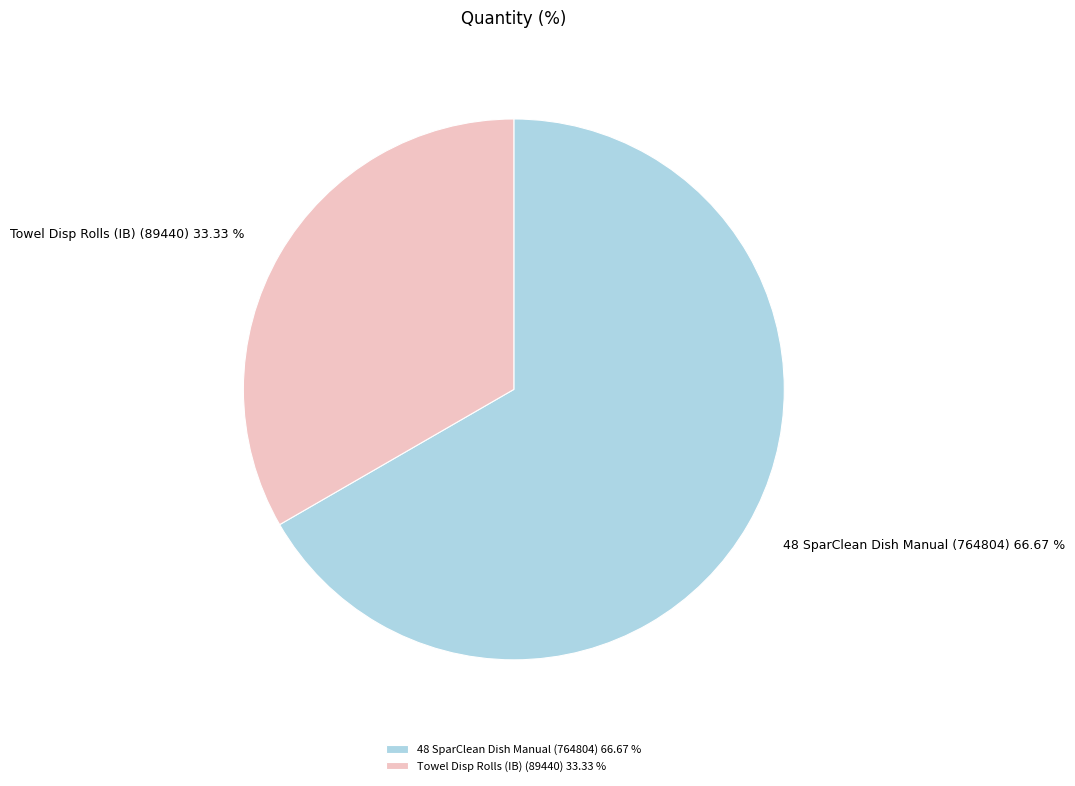

Is there any slice that represents more than half of the pie?

Yes